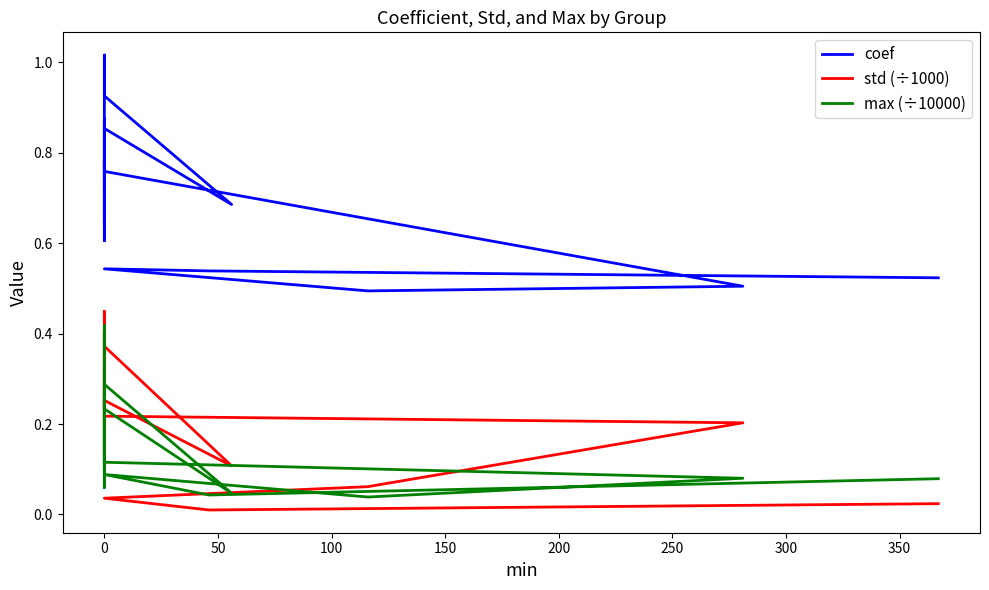

What is the sum of all max (÷10000) values?

3.1